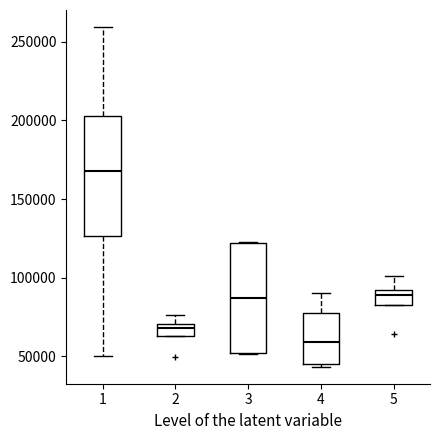

Which box is the tallest, from its lower edge to its upper edge?

1